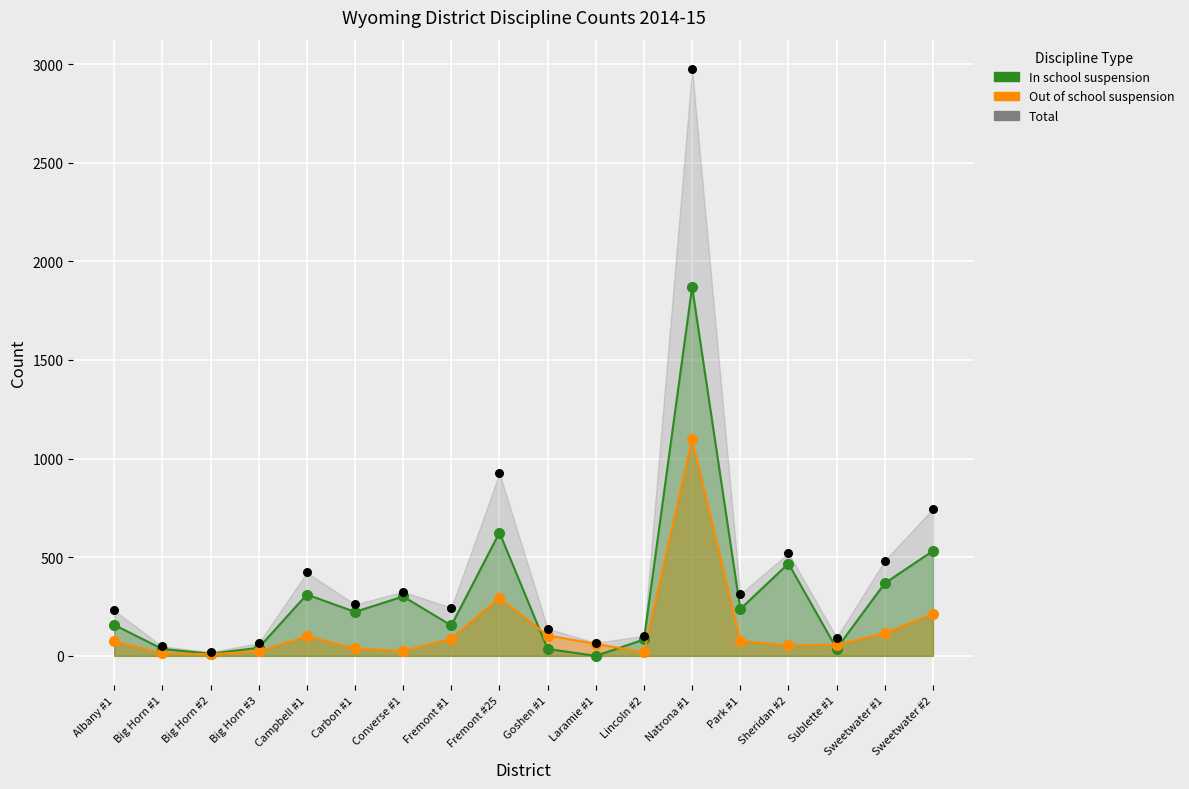

Which series has the widest spread of Y values?

Total (points)